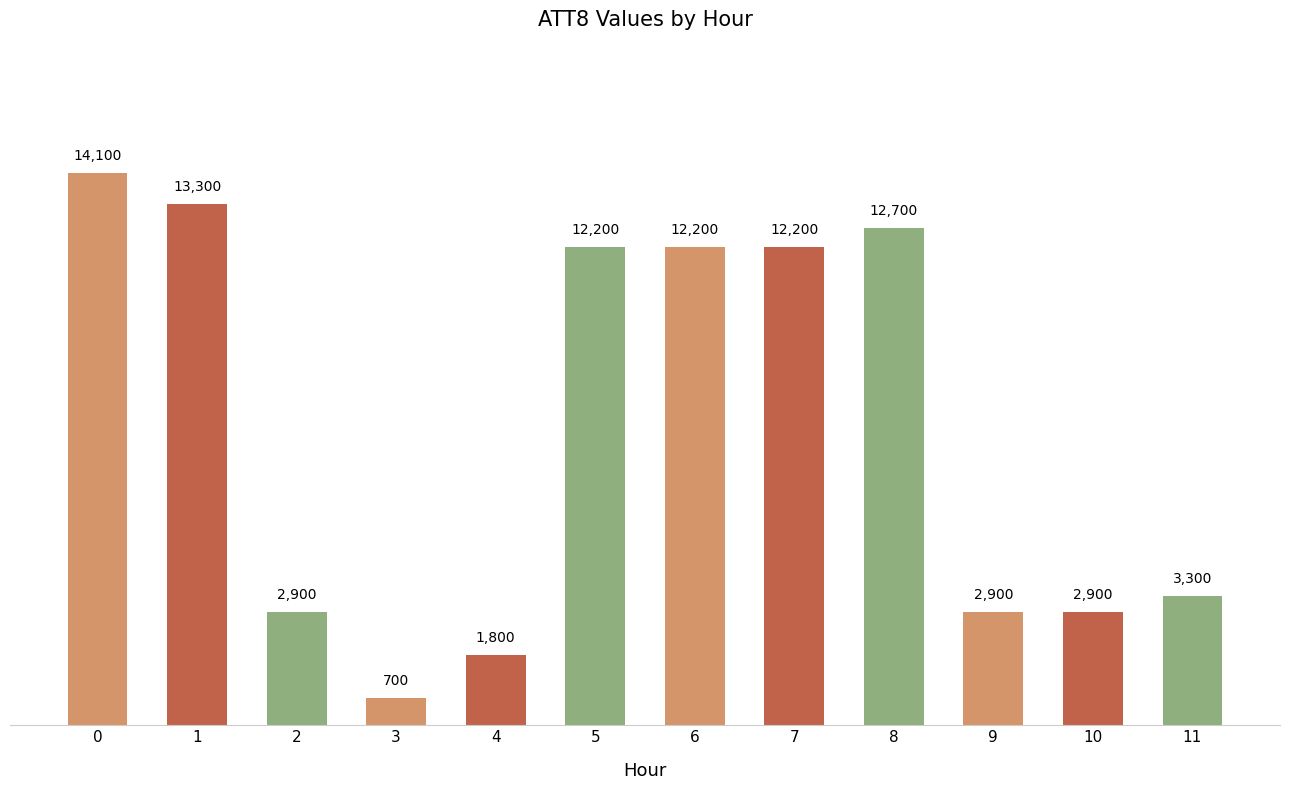

What is the difference between the values at 1 and 7?

1100